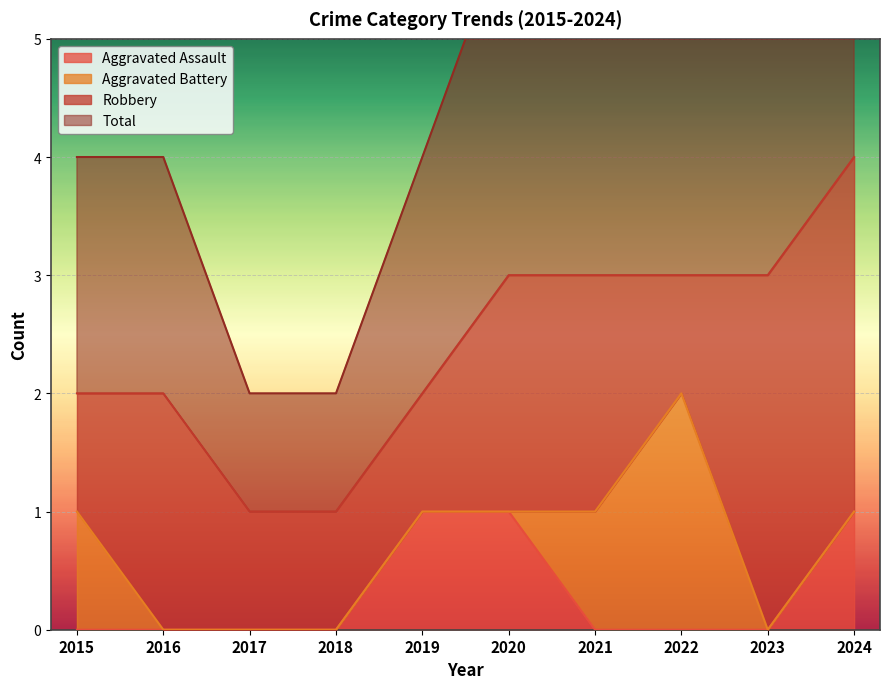

The Aggravated Assault series shows -1 at 2015. True or false?

False